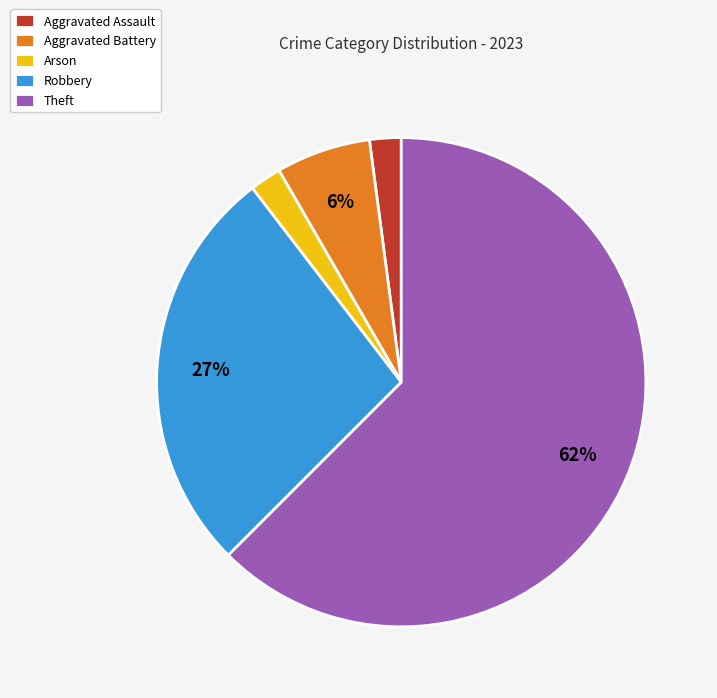

To the nearest percent, what is the difference between the Aggravated Battery and Robbery slice percentages?

21%